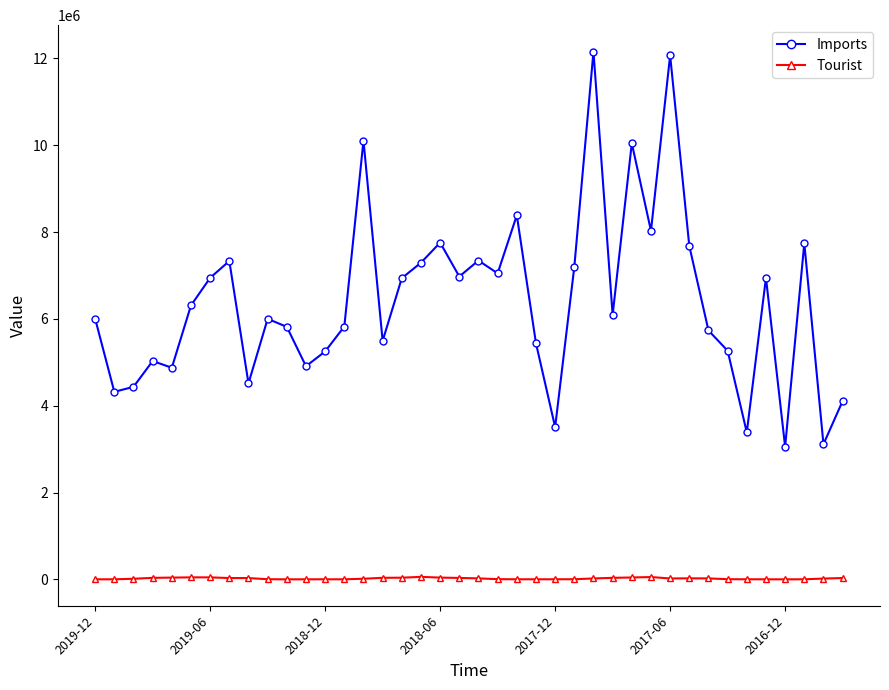

Does the chart display data point markers on the line(s)?

Yes